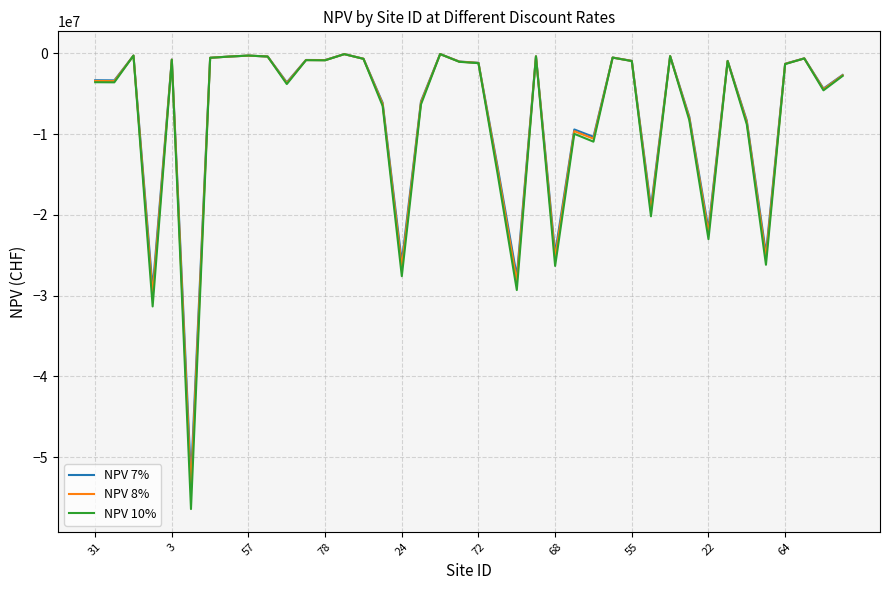

What is the minimum value for NPV 10%?

-56441608.7